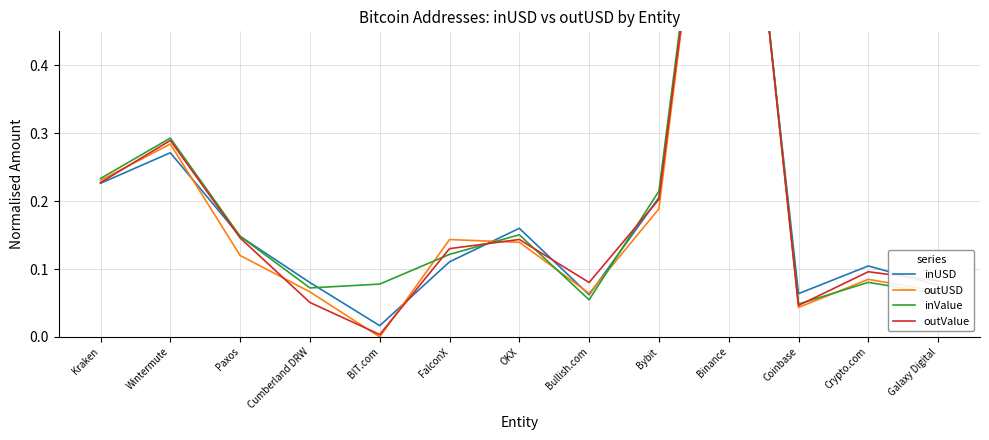

Which series has the widest spread of values?

outUSD